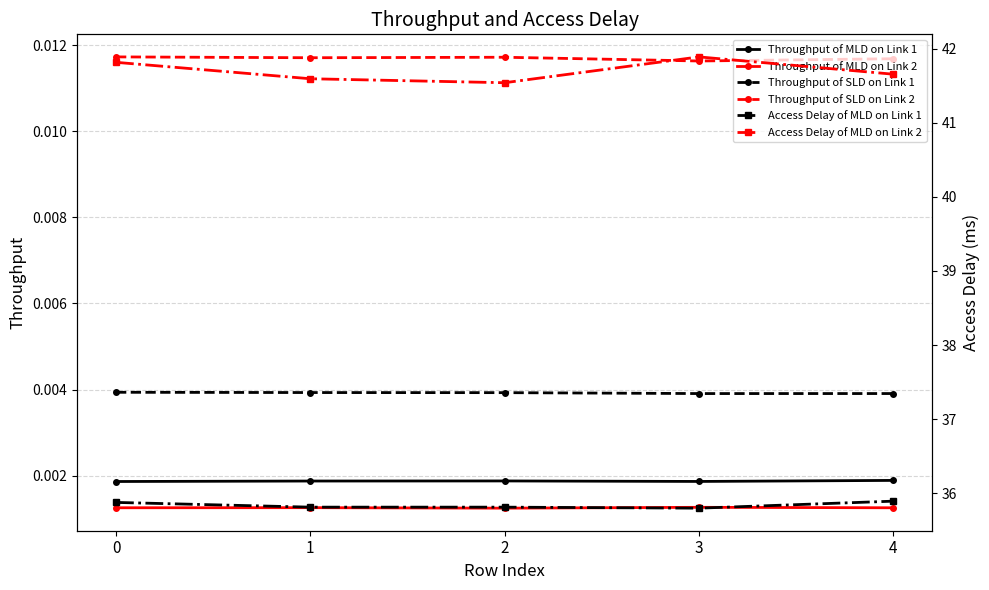

Is it true that Access Delay of MLD on Link 1 equals 59.7 at 1?

False